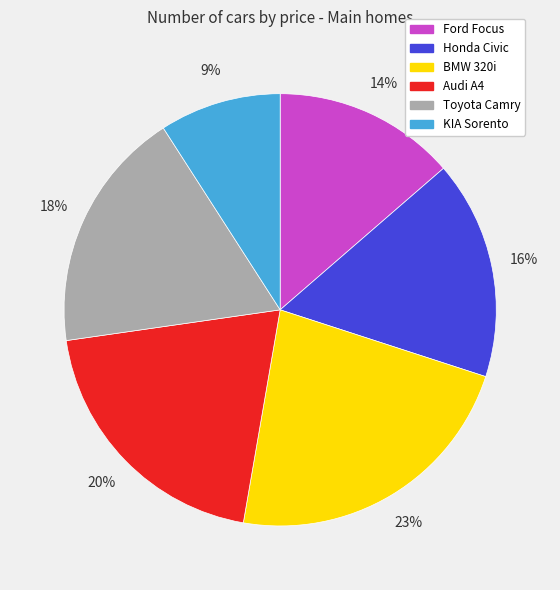

To the nearest percent, what portion does BMW 320i represent?

23%